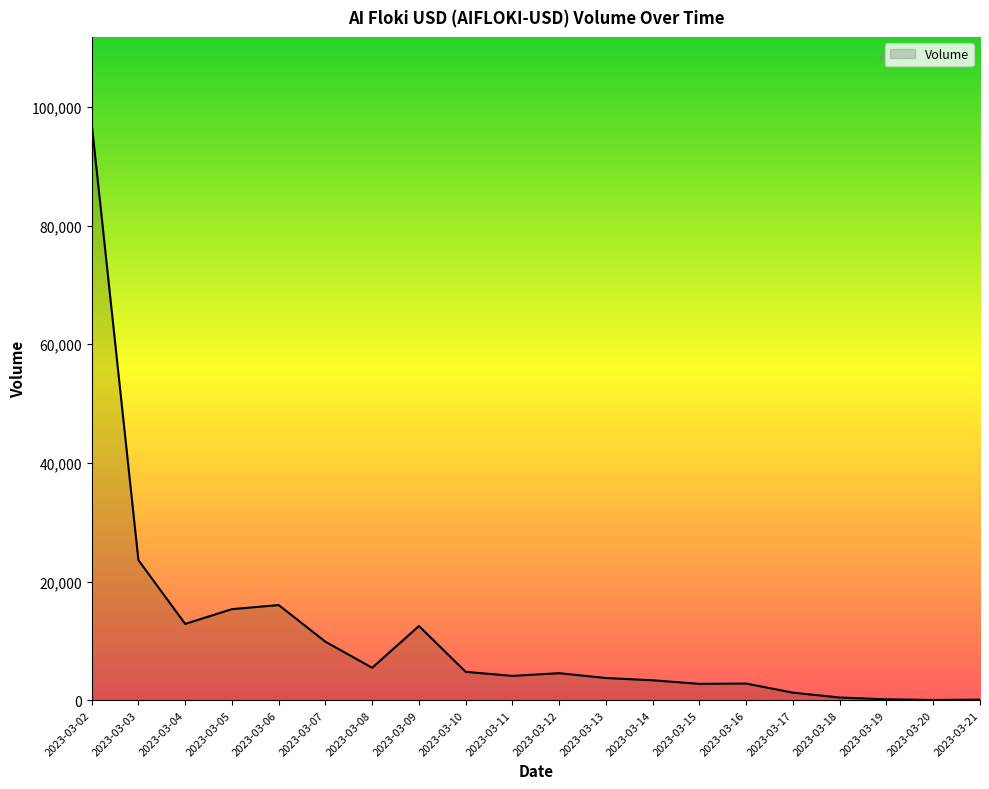

How many lines are shown in the chart?

1